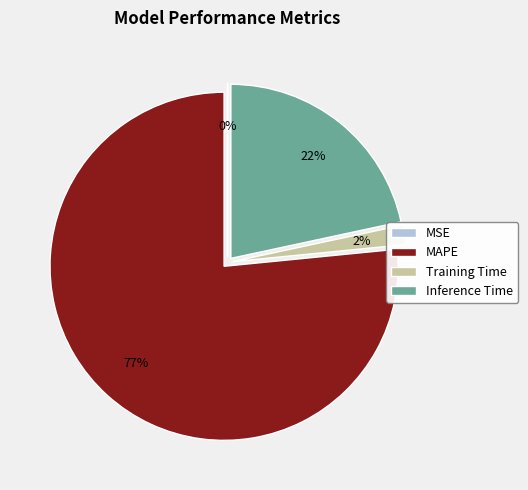

Between Inference Time and MAPE, which is larger?

MAPE